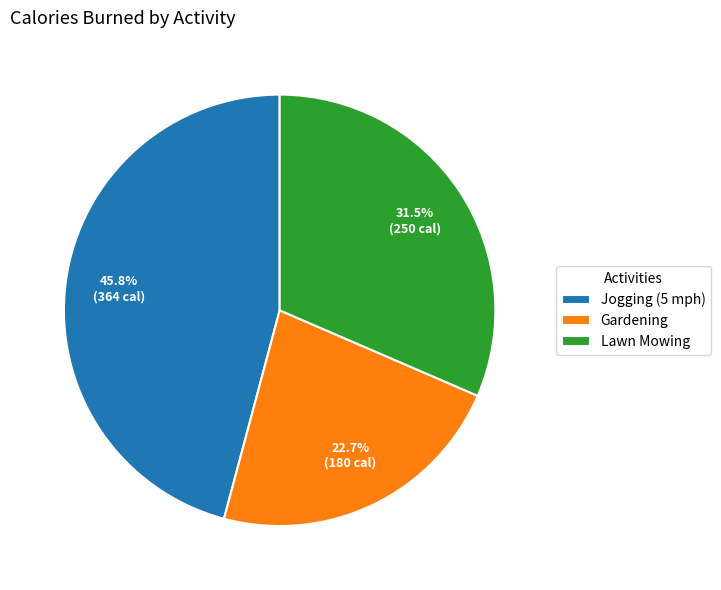

How much of the chart is everything except Jogging (5 mph)?

54.2%